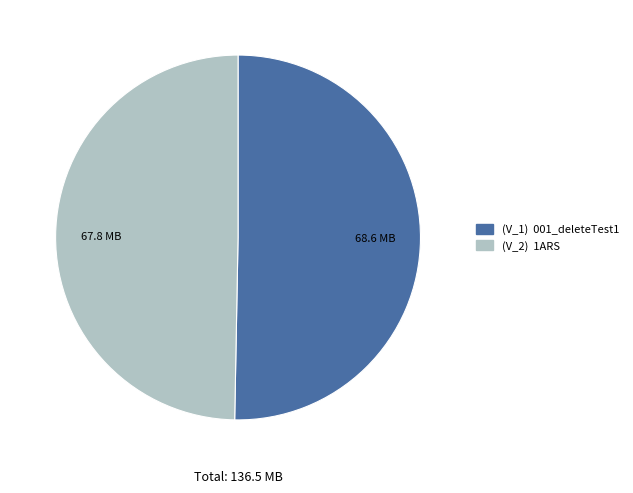

Is there a majority slice in this chart?

Yes